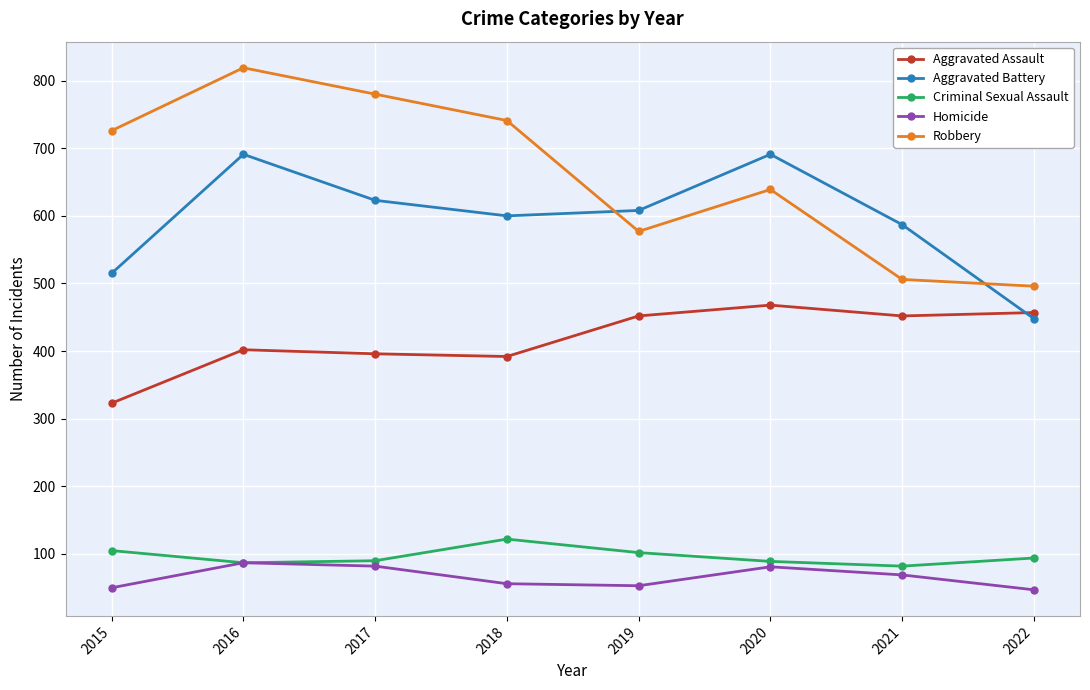

True or false: Criminal Sexual Assault and Robbery intersect in this chart.

False